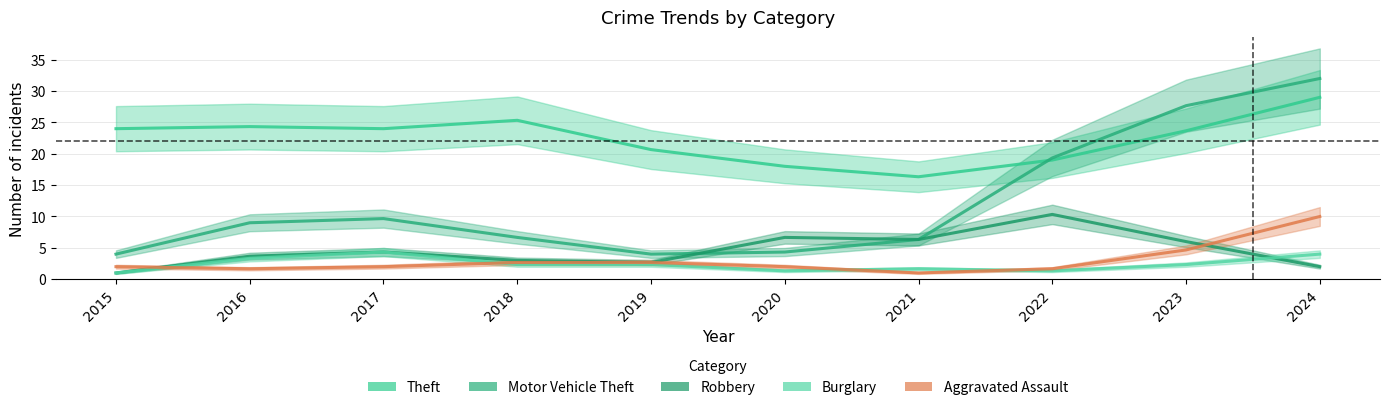

What is the total value across all series at 2019?

32.3